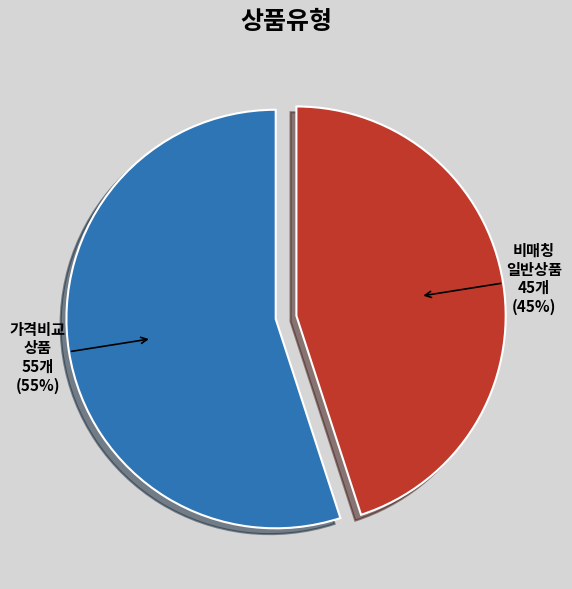

Is there a majority slice in this chart?

Yes